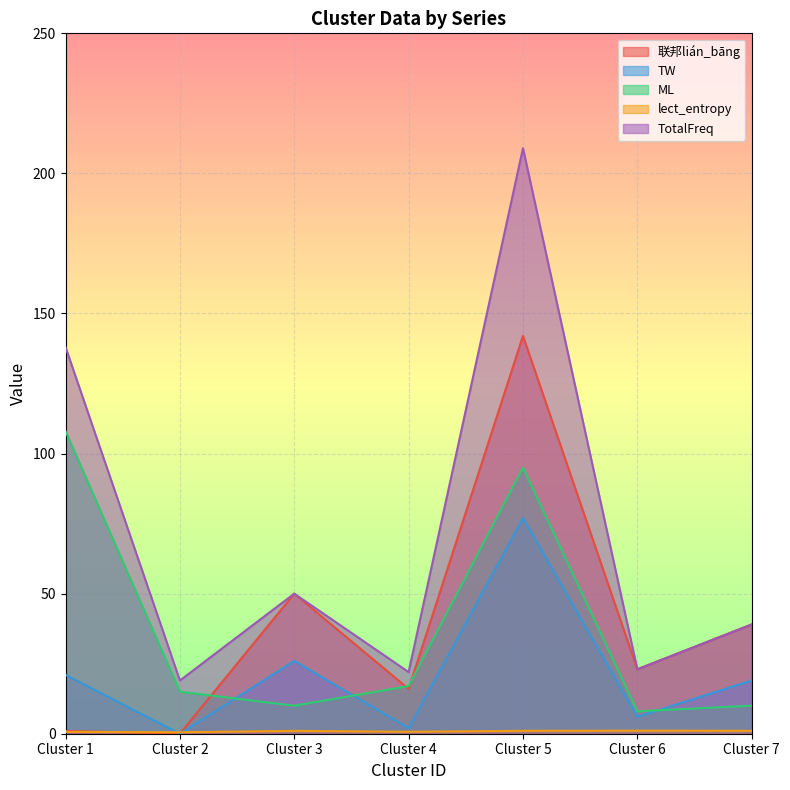

Rank the series by their maximum value, from lowest to highest.

lect_entropy, TW, ML, 联邦lián_bāng, TotalFreq